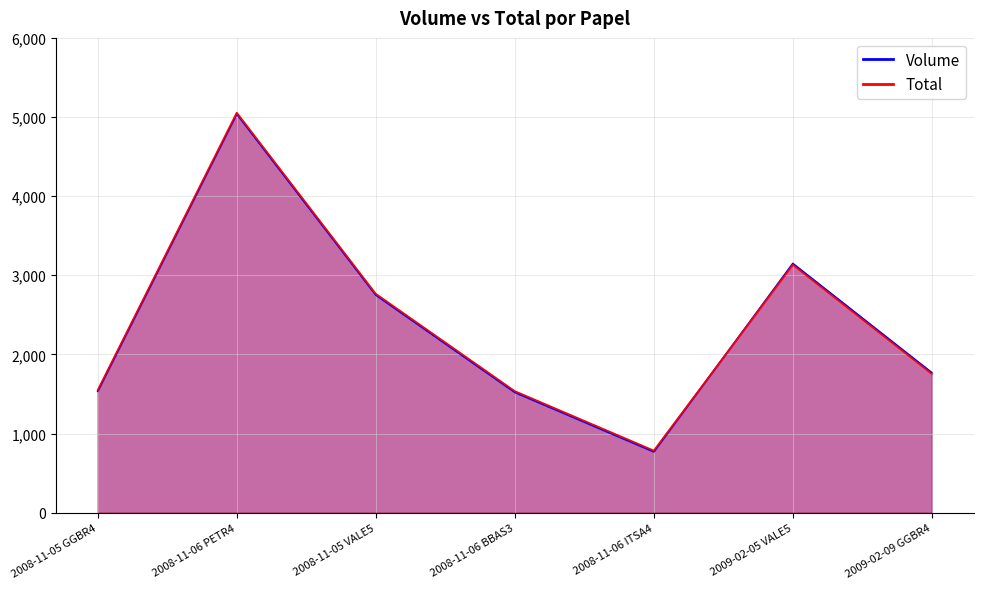

How many values in the Total series exceed 1753?

4